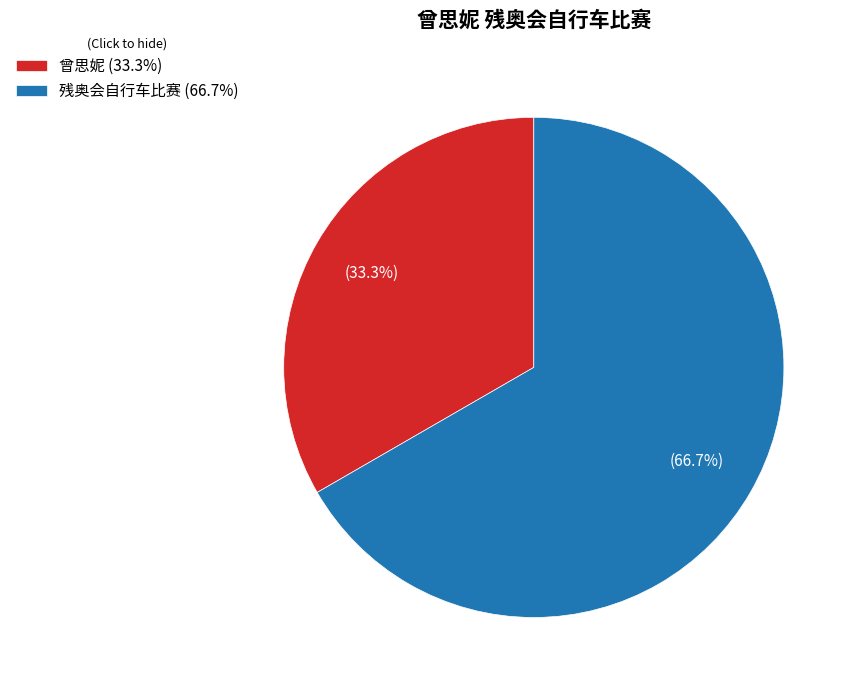

Combined, do 残奥会自行车比赛 and 曾思妮 account for over 50%?

Yes